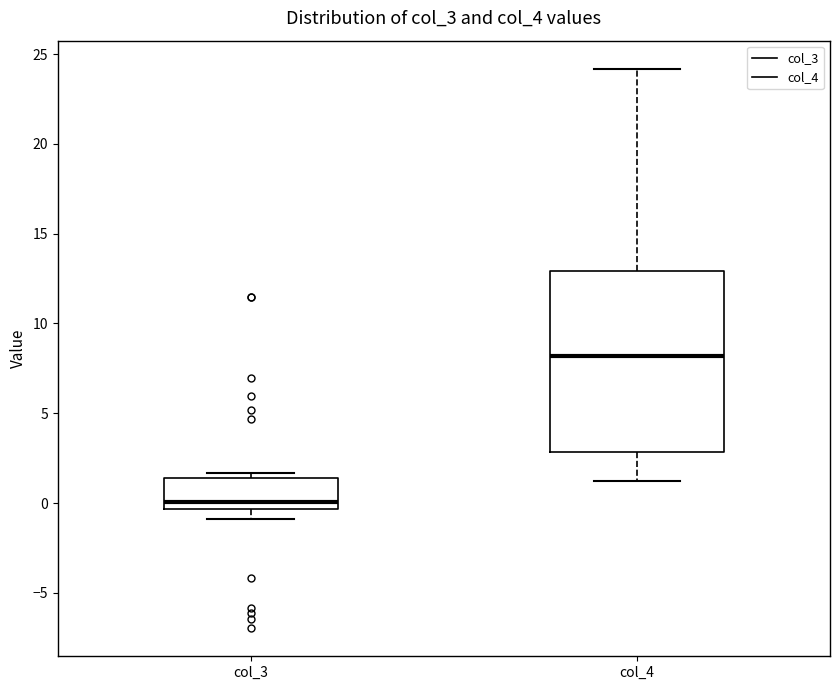

Where does the upper whisker of the box for col_4 end on the y-axis? The values are not printed on the chart, so give them approximately, as read against the axis.

24.0